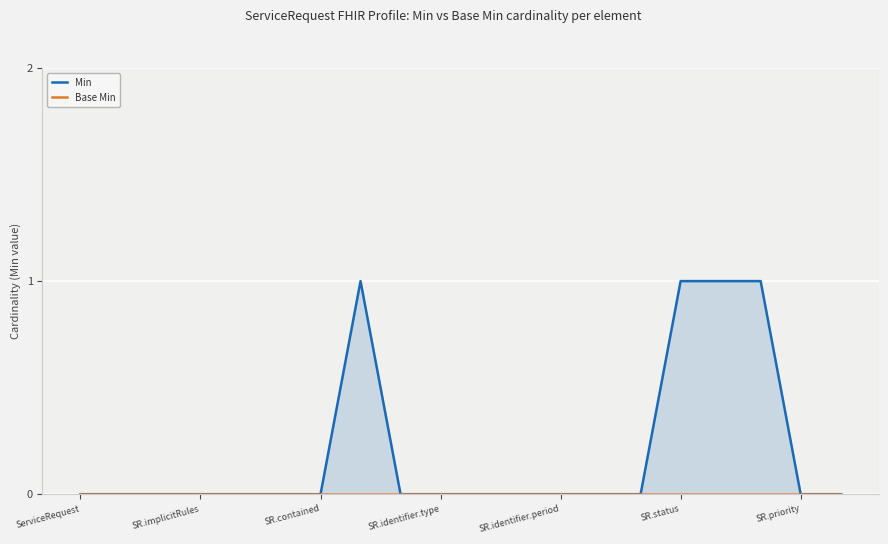

Rank the series by their maximum value, from highest to lowest.

Min, Base Min